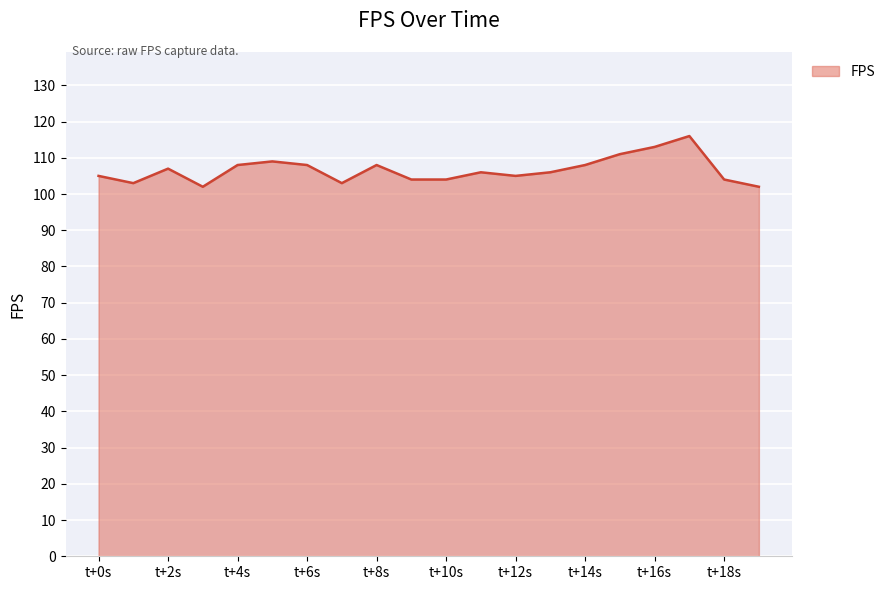

What is the difference between the maximum and minimum values?

14